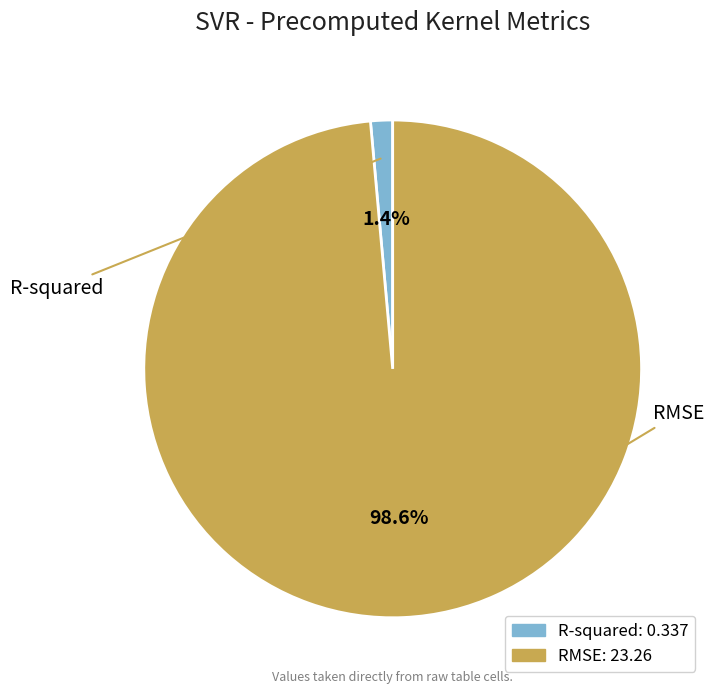

How many slices are in this pie chart?

2